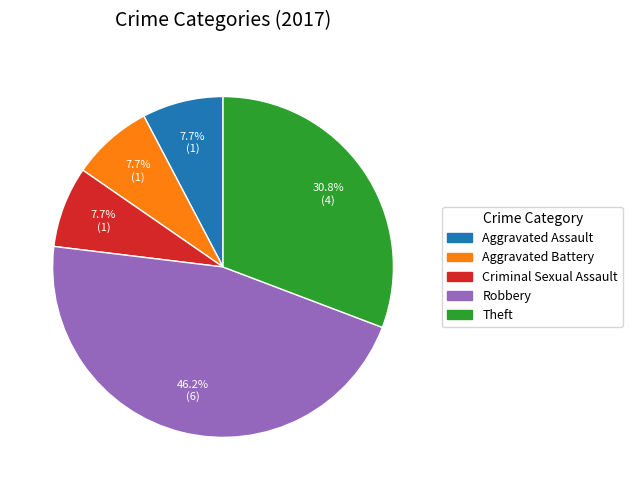

Which has a higher value, Aggravated Assault or Robbery?

Robbery